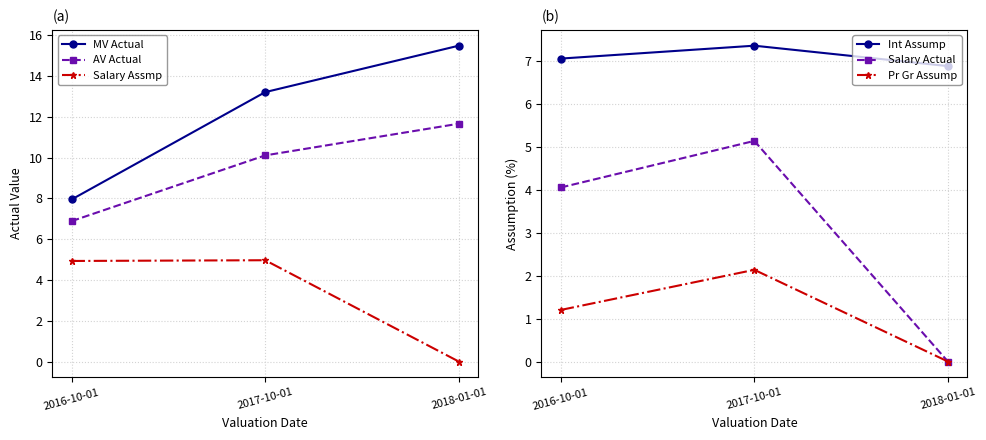

How many categories are shown in the chart?

3